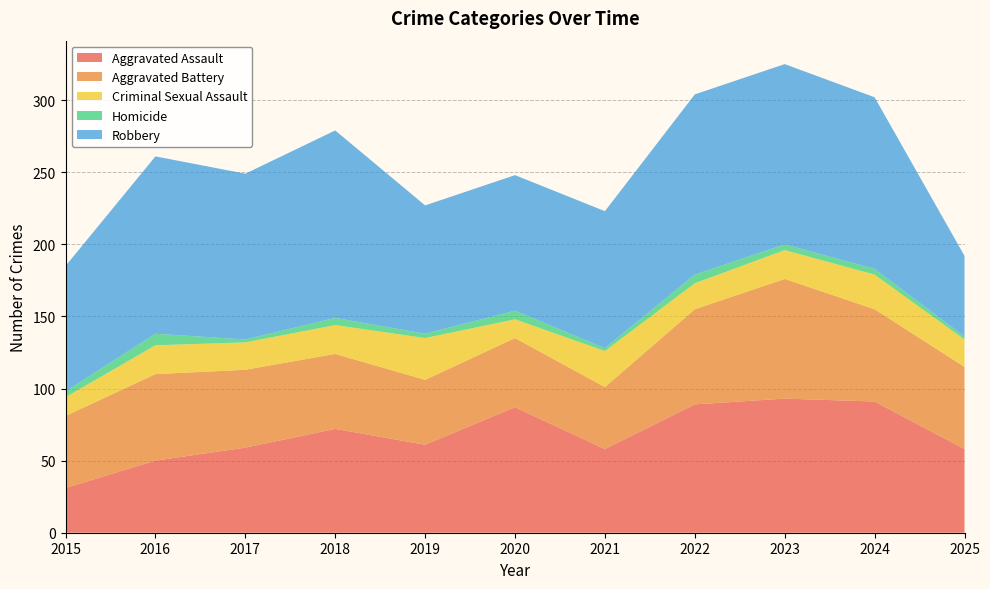

Reading left to right, extract all data points from this chart.

Aggravated Assault: 2015=31	2016=50	2017=59	2018=72	2019=61	2020=87	2021=58	2022=89	2023=93	2024=91	2025=58
Aggravated Battery: 2015=50	2016=60	2017=54	2018=52	2019=45	2020=48	2021=43	2022=66	2023=83	2024=64	2025=57
Criminal Sexual Assault: 2015=13	2016=20	2017=19	2018=20	2019=29	2020=13	2021=25	2022=18	2023=20	2024=24	2025=19
Homicide: 2015=4	2016=8	2017=2	2018=5	2019=3	2020=6	2021=2	2022=6	2023=4	2024=4	2025=2
Robbery: 2015=87	2016=123	2017=115	2018=130	2019=89	2020=94	2021=95	2022=125	2023=125	2024=119	2025=56